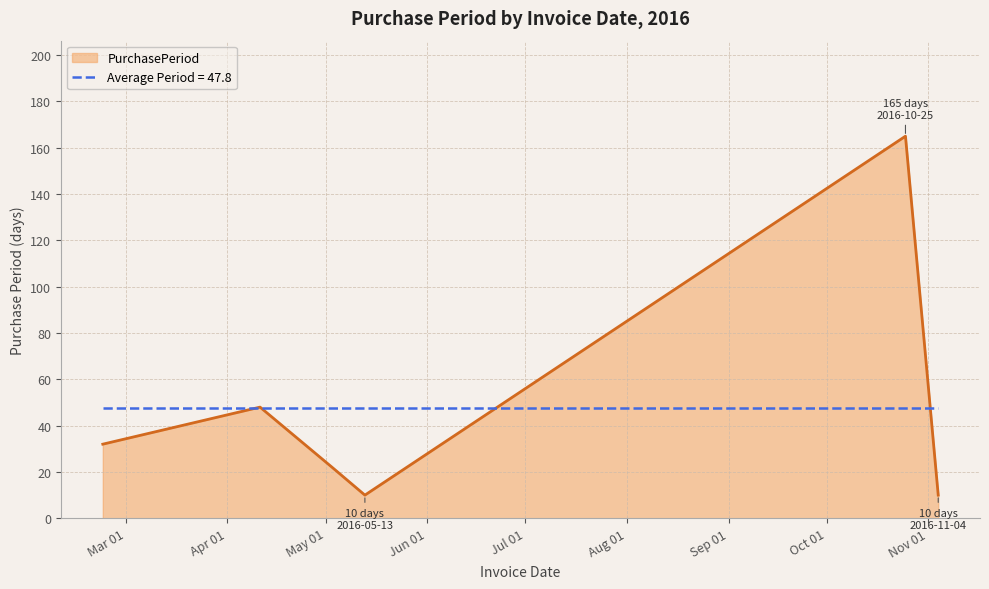

What is the lowest value of the Average Period = 47.8 series?

47.8